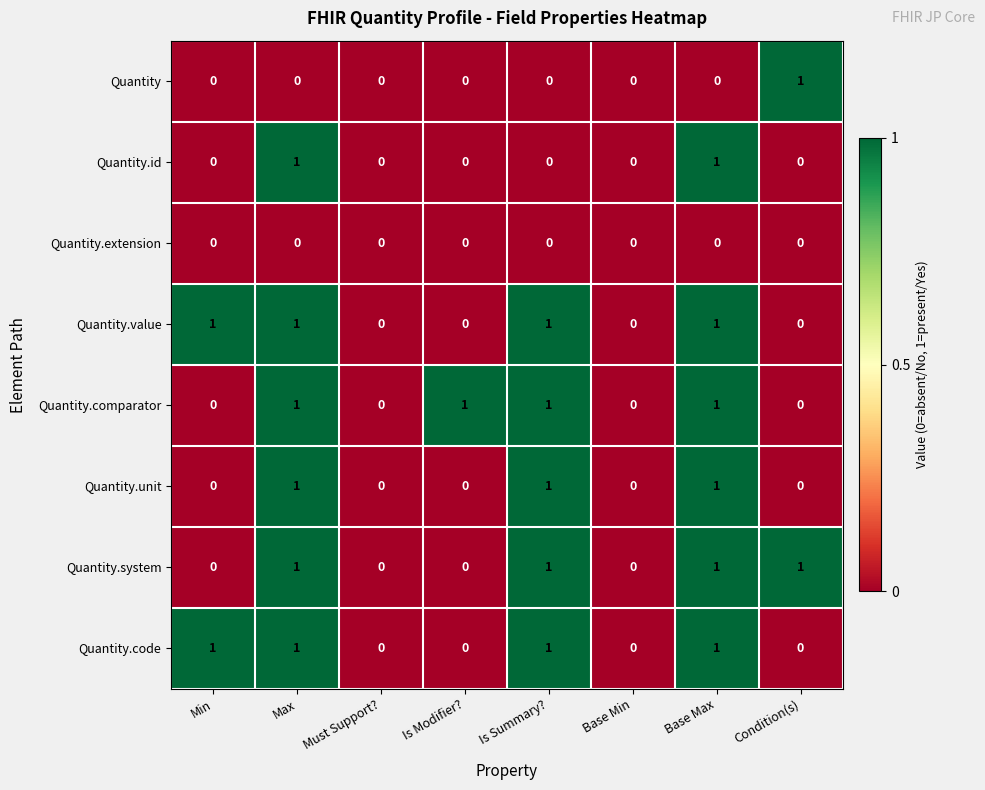

Which series changed the most between Must Support? and Is Modifier??

Quantity.comparator